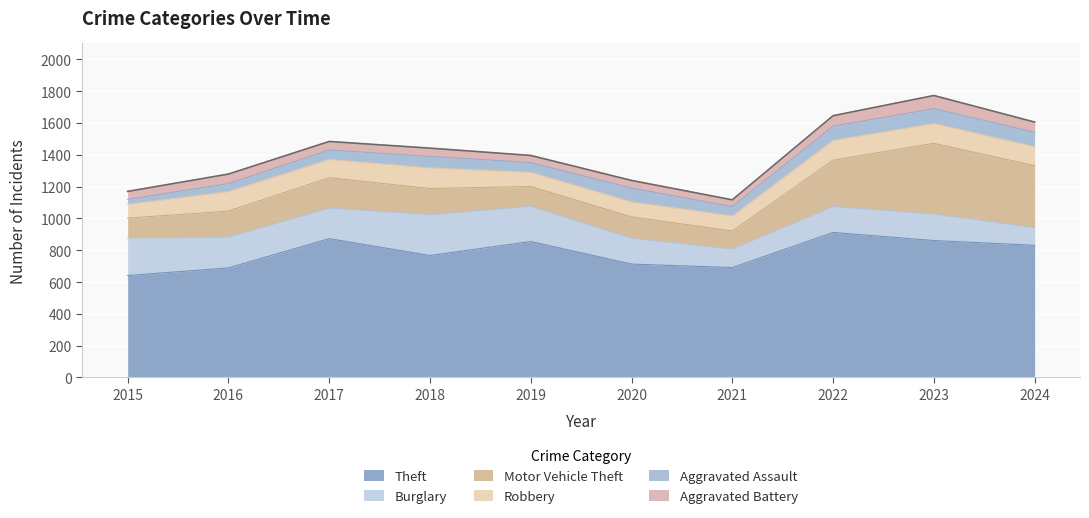

Which series has the widest spread of values?

Motor Vehicle Theft